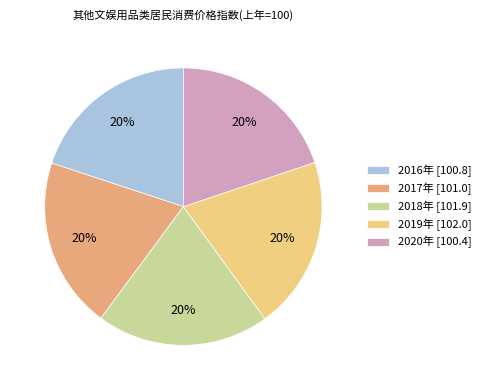

How many slices are in this pie chart?

5